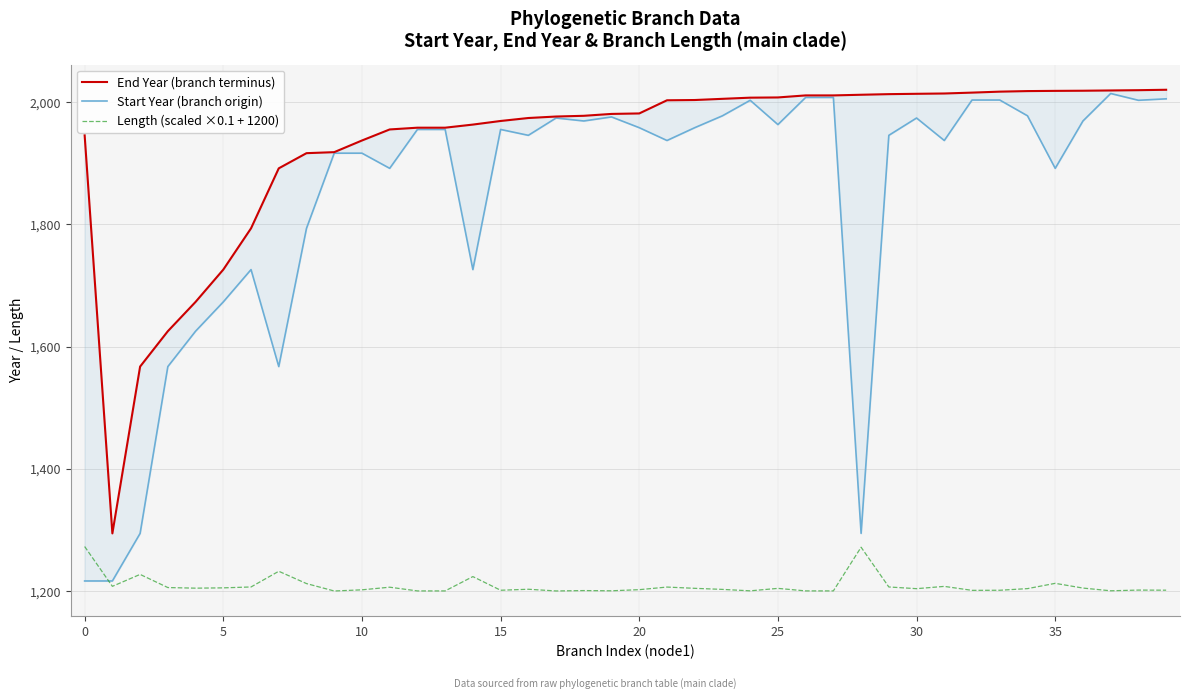

What is the lowest value of the Length (scaled ×0.1 + 1200) series?

1200.2